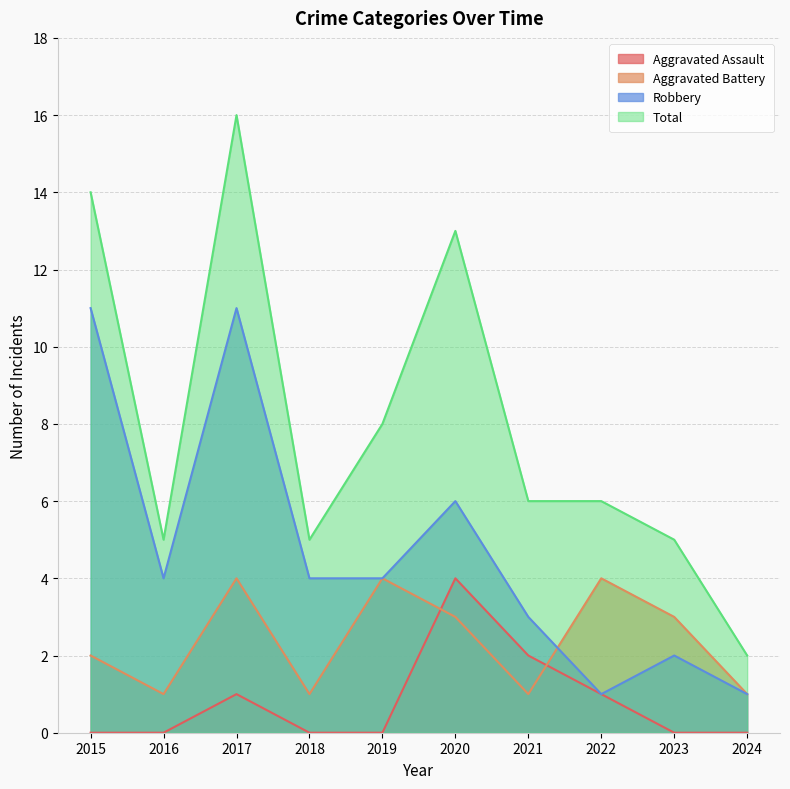

Reading right to left, list all the values displayed in this chart.

Aggravated Assault: 0	0	1	2	4	0	0	1	0	0
Aggravated Battery: 1	3	4	1	3	4	1	4	1	2
Robbery: 1	2	1	3	6	4	4	11	4	11
Total: 2	5	6	6	13	8	5	16	5	14